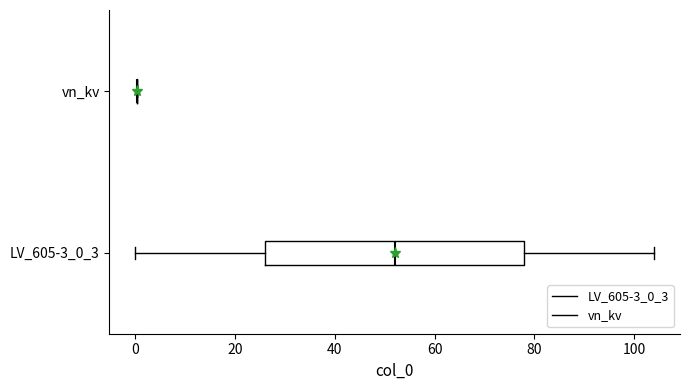

Reading bottom to top, transcribe this box plot: for each box, give where its median line is, the range the box spans, and where its two whiskers end, as read against the x-axis. The values are not printed on the chart, so give them approximately, as read against the axis.

LV_605-3_0_3: median 52, box 26 to 78, whiskers 0 to 104
vn_kv: box collapsed to a line at 0, whiskers 0 to 0